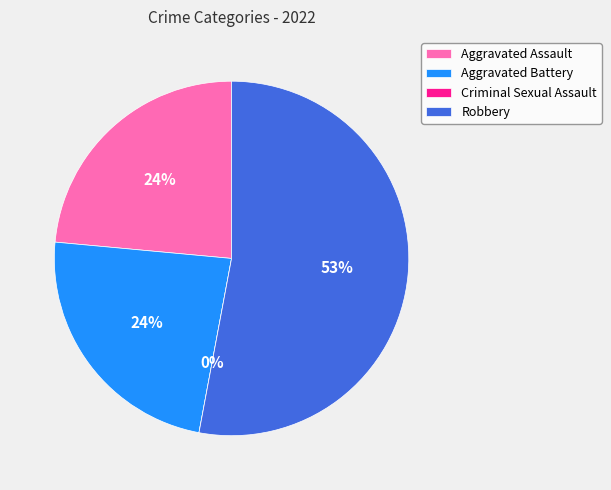

Which slice is the smallest?

Criminal Sexual Assault